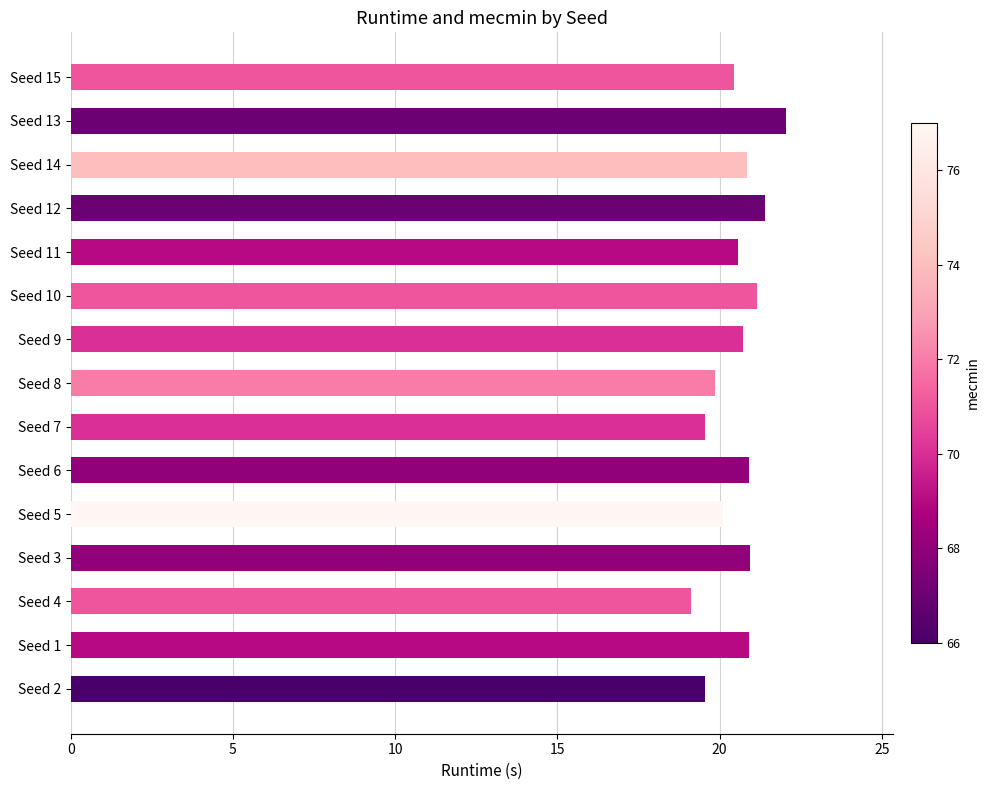

What is the difference between the values at Seed 15 and Seed 4?

1.3